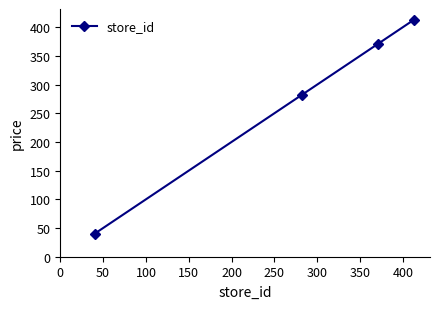

How many categories are shown in the chart?

4